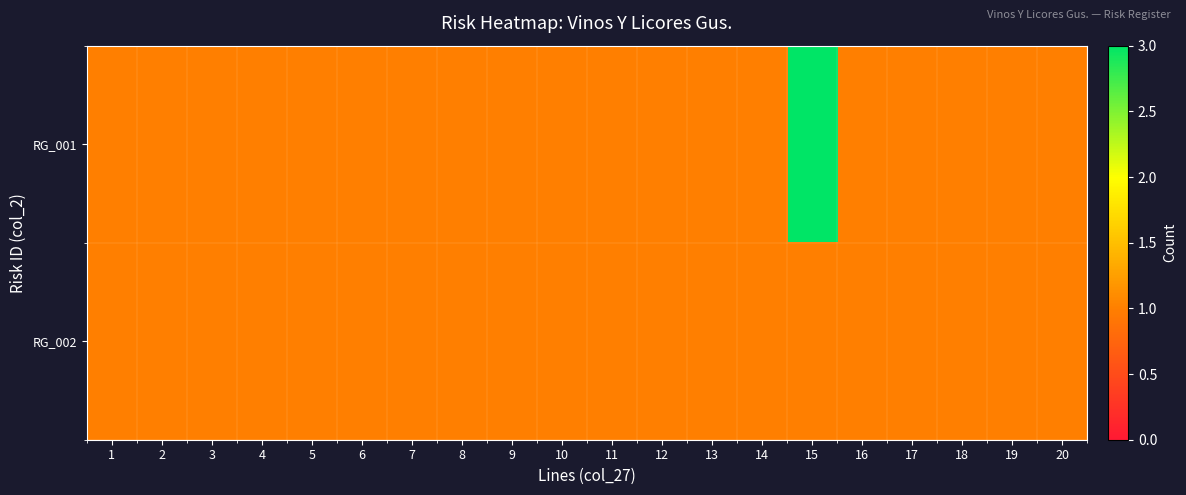

Between 4 and 15, which series saw the biggest shift?

RG_001